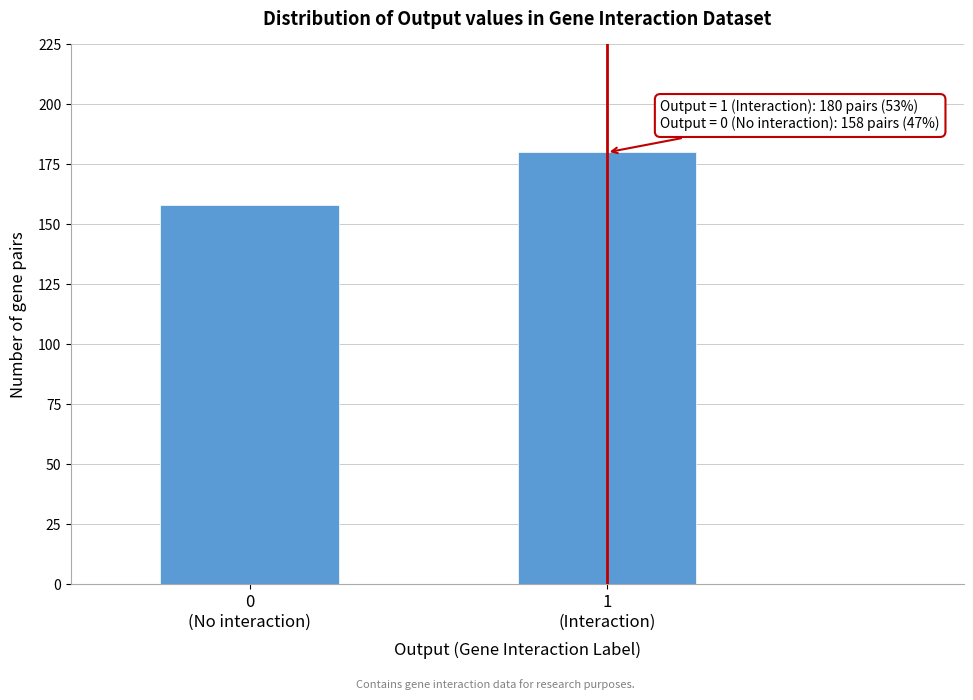

Reading left to right, extract all data points from this chart.

158	180